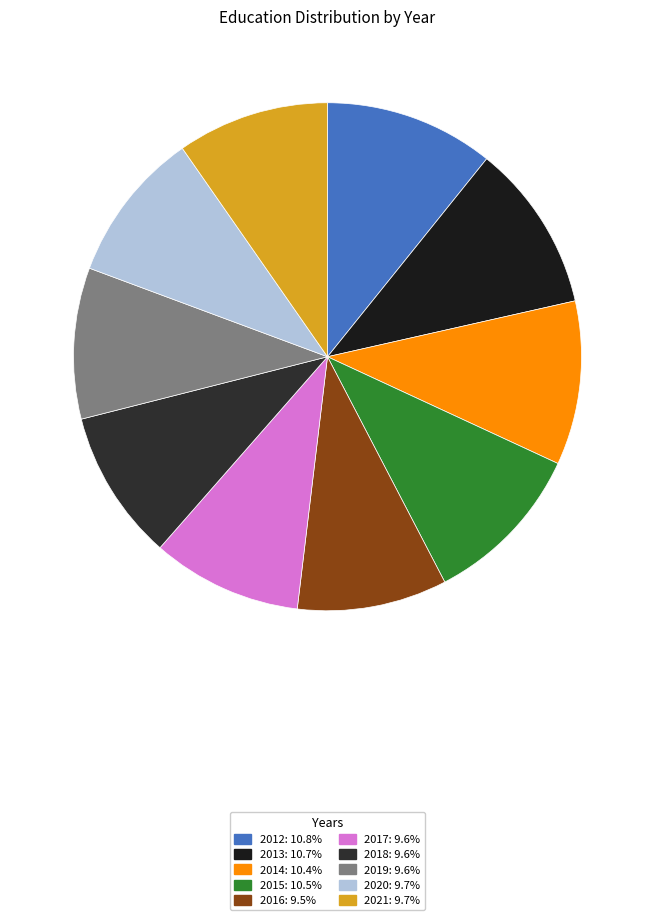

What percentage is the 2015 slice, to the nearest percent?

10%